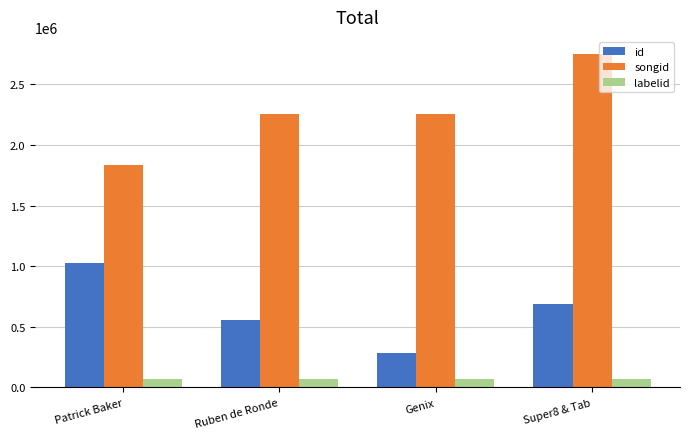

Which series has the largest range (max minus min)?

songid